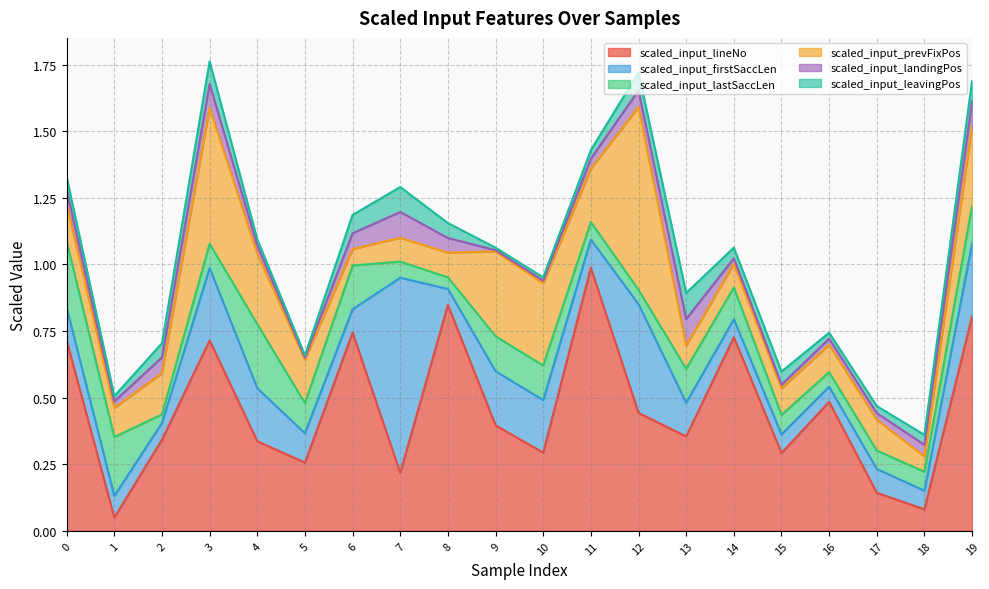

What is the difference between the highest and lowest values at 13?

0.3